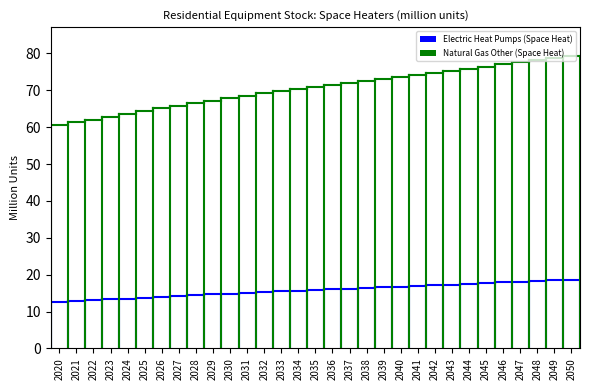

Between 2045 and 2031, which is larger?

2045